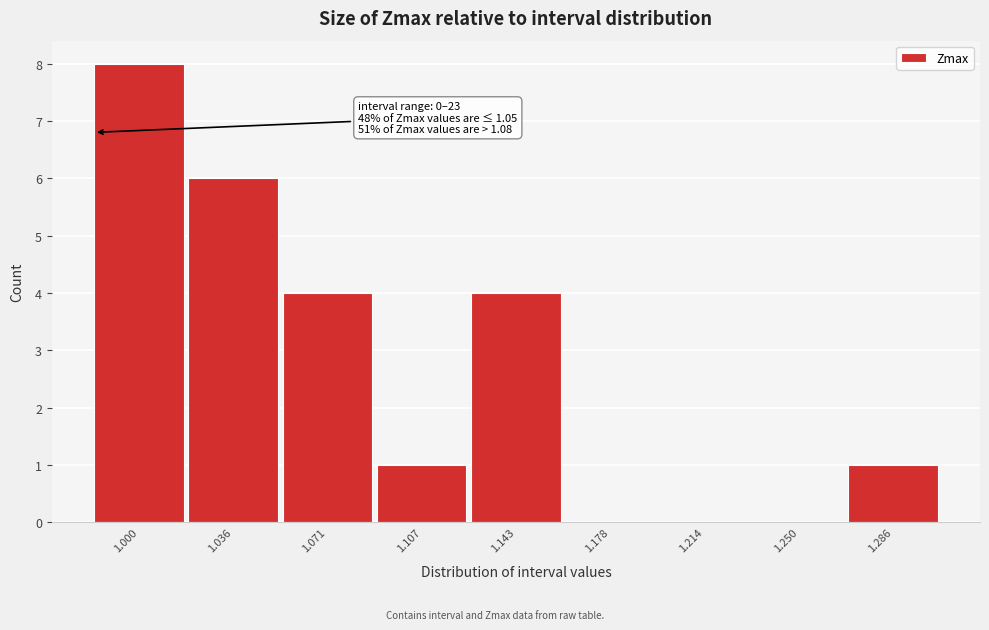

Reading left to right, what are all the values shown in this chart?

1.000=8	1.036=6	1.071=4	1.107=1	1.143=4	1.178=0	1.214=0	1.250=0	1.286=1